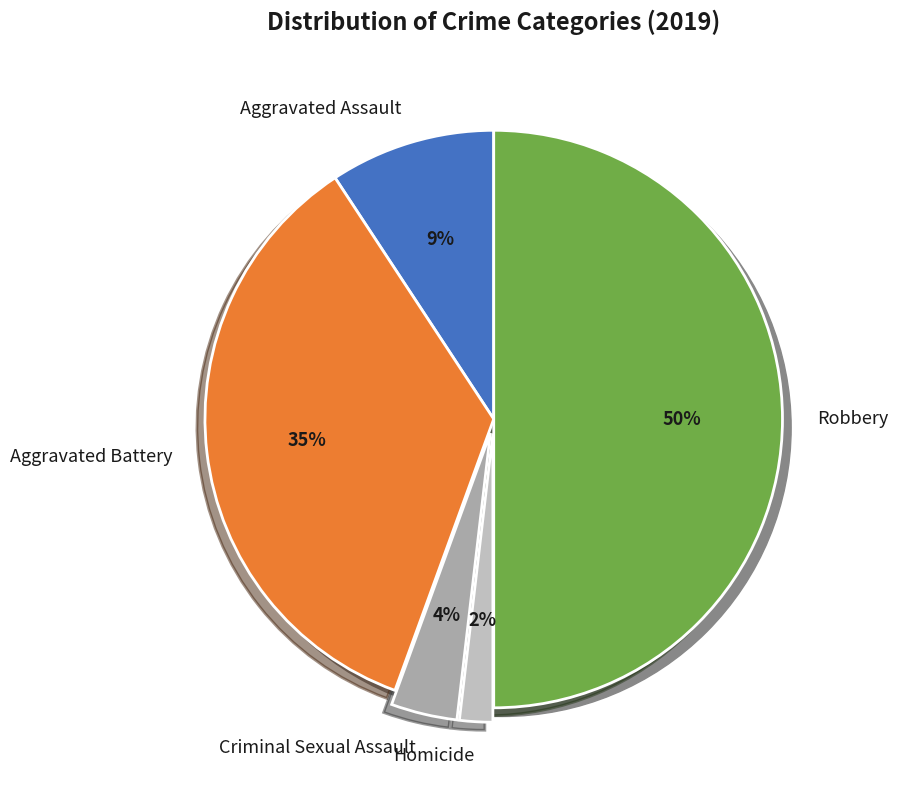

Is it true that Aggravated Assault is 1% of the pie?

False